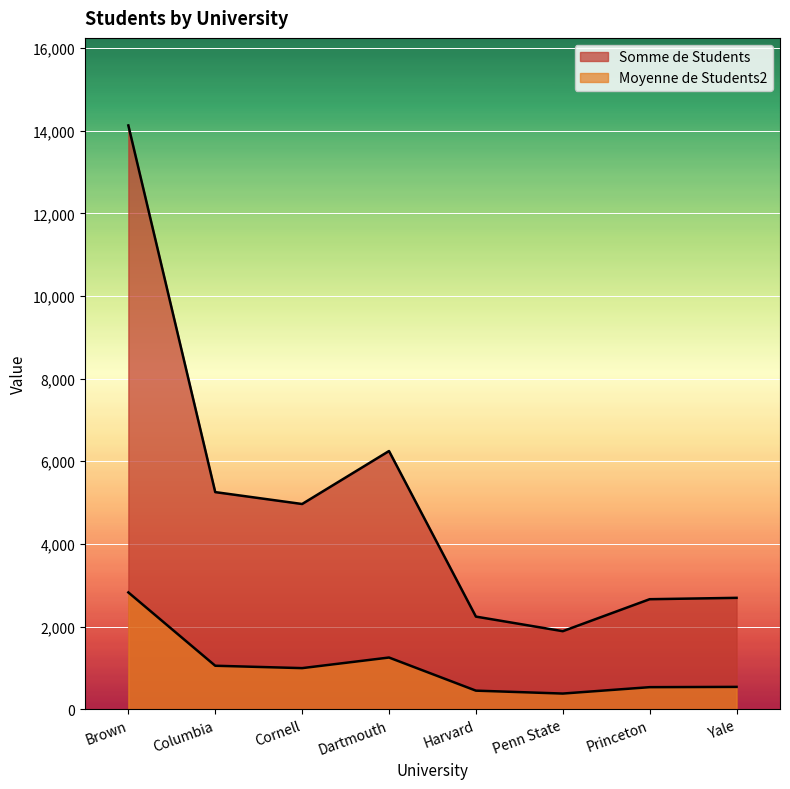

The value of Somme de Students at Brown is 14127.0. True or false?

True